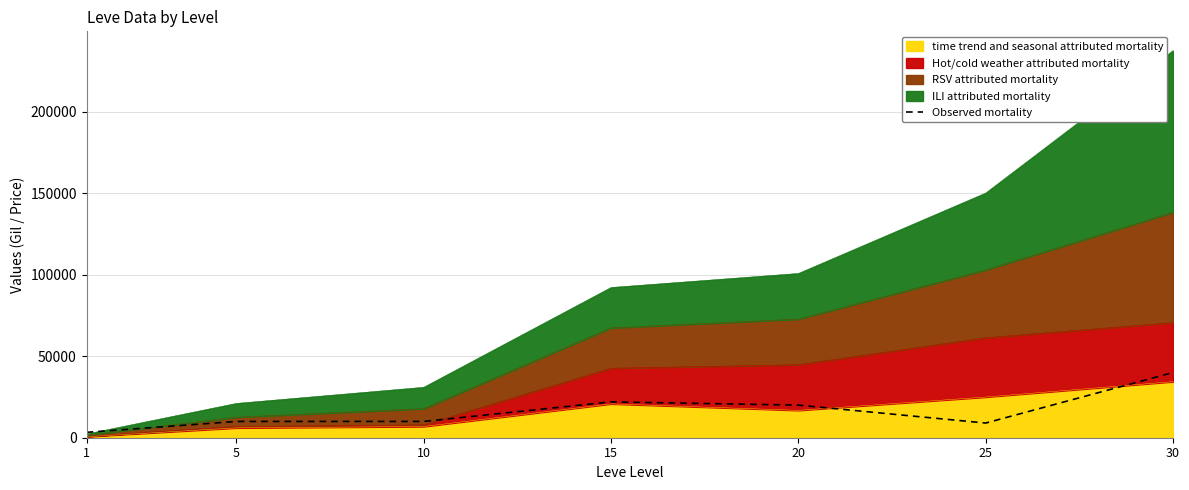

Reading left to right, extract all data points from this chart.

3307	10000	10000	22000	20017	9008	40020